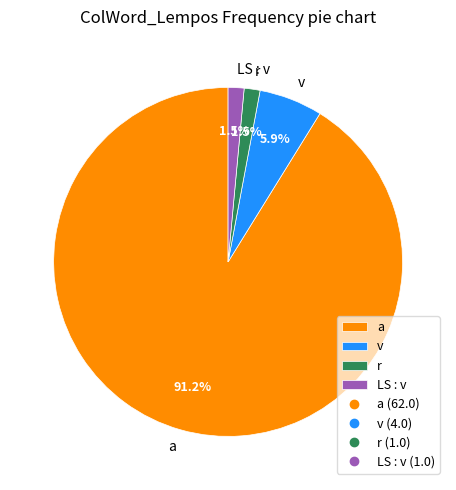

To the nearest percent, what percentage of the pie is a?

91%